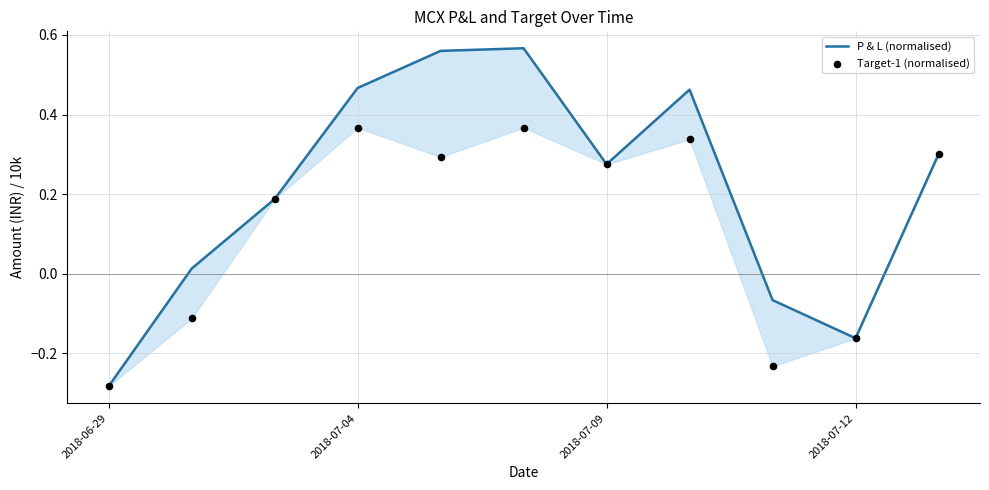

What is the total value across all series at 4?

0.9